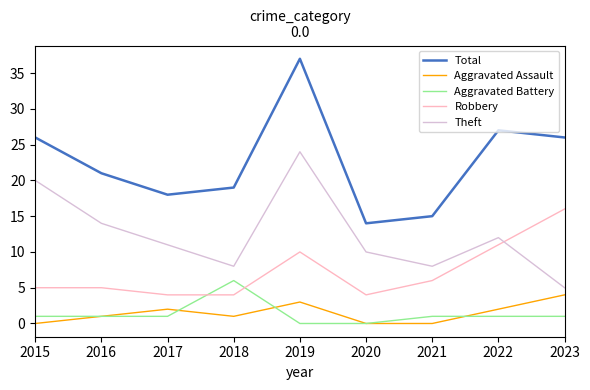

Where does the Theft series first go above 11?

2015